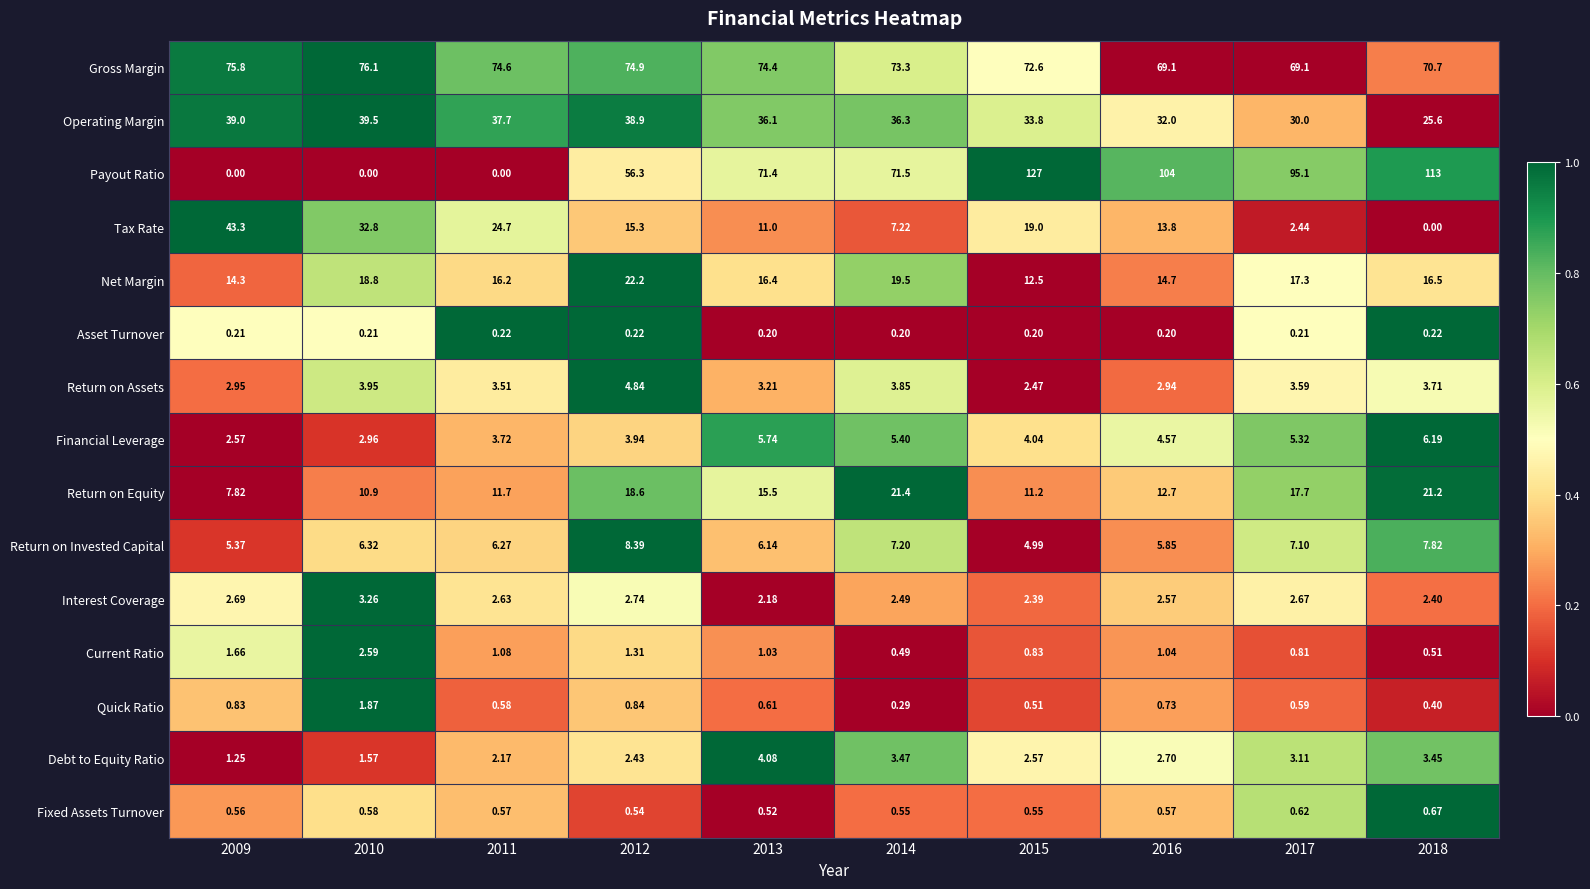

What is the greatest value displayed?

127.0